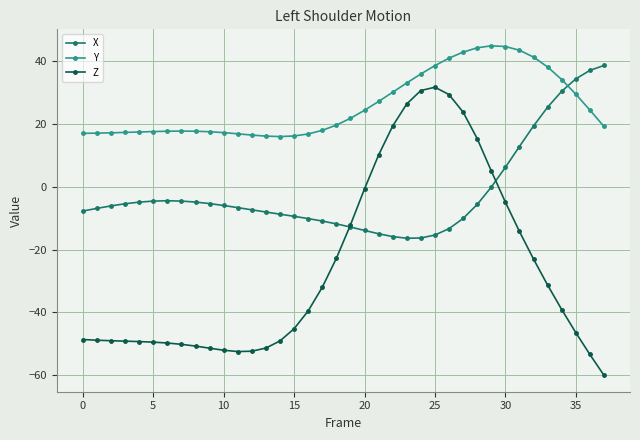

Which series has the largest total across all categories?

Y